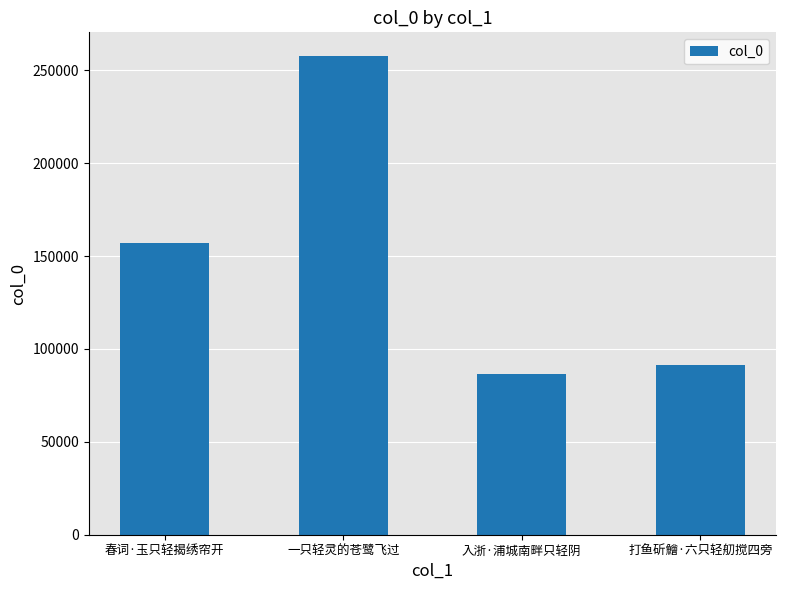

Reading left to right, extract all data points from this chart.

春词·玉只轻揭绣帘开=157314	一只轻灵的苍鹭飞过=257607	入浙·浦城南畔只轻阴=86516	打鱼斫鱠·六只轻舠搅四旁=91487